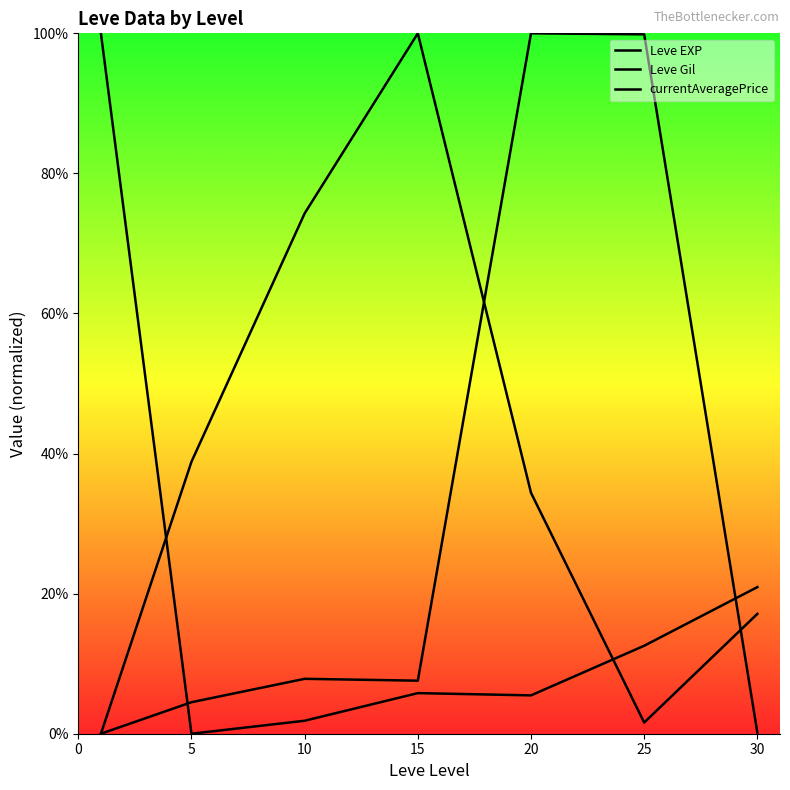

How many lines are shown in the chart?

3